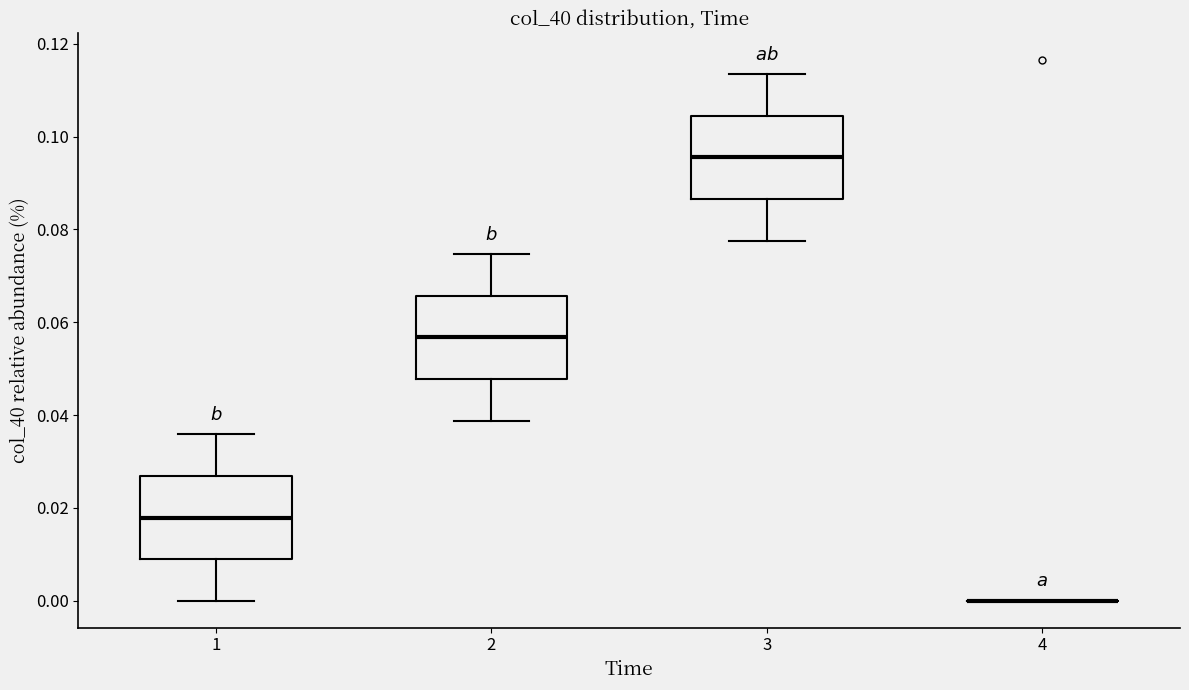

Where is the upper edge of the box at x = 1 on the y-axis? The values are not printed on the chart, so give them approximately, as read against the axis.

0.026